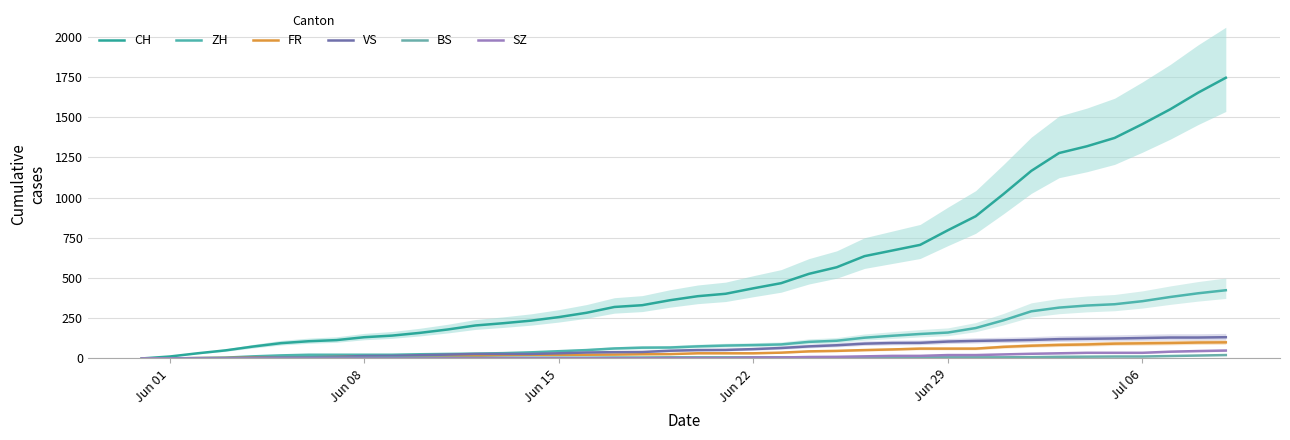

Rank the series at Jun 01 from highest to lowest value.

CH, VS, ZH, FR, BS, SZ